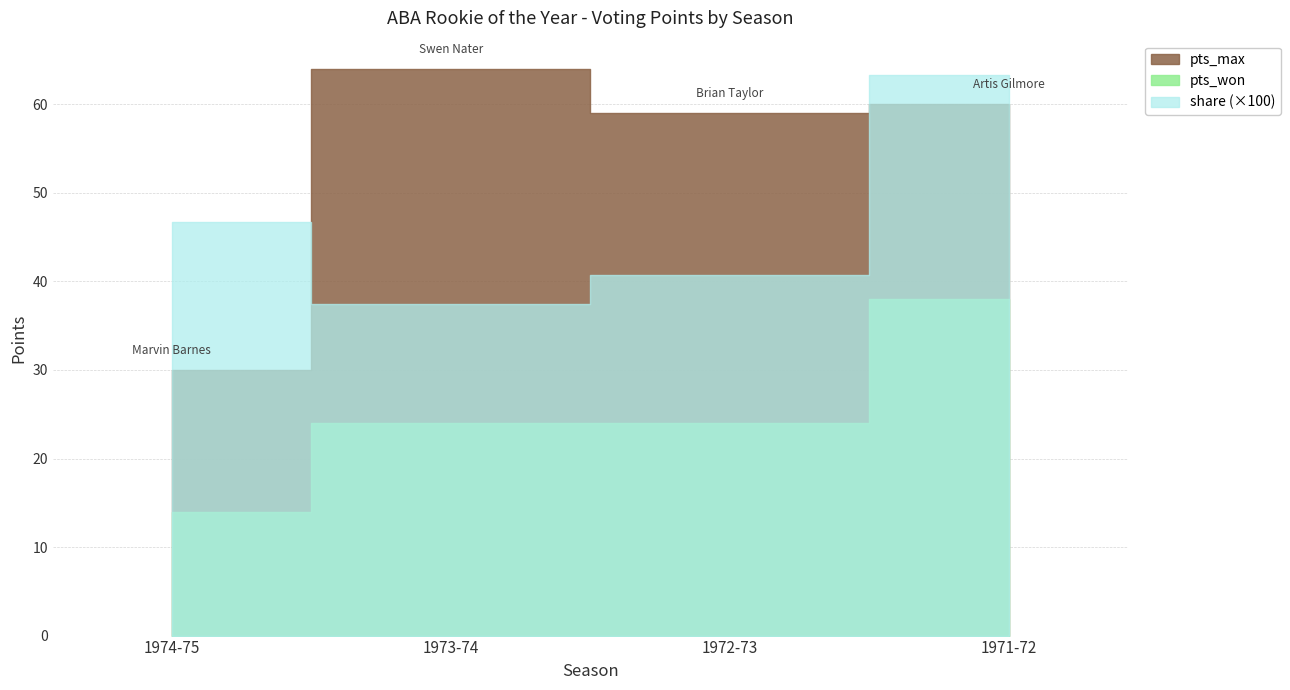

How many bars are there in total?

12